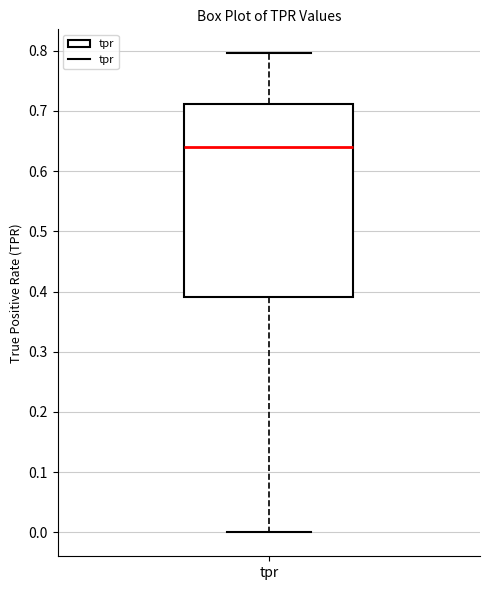

Read this box plot against the y-axis: the position of the median line, the range covered by the box, and the ends of both whiskers. The values are not printed on the chart, so give them approximately, as read against the axis.

median 0.64, box 0.39 to 0.71, whiskers 0.00 to 0.80